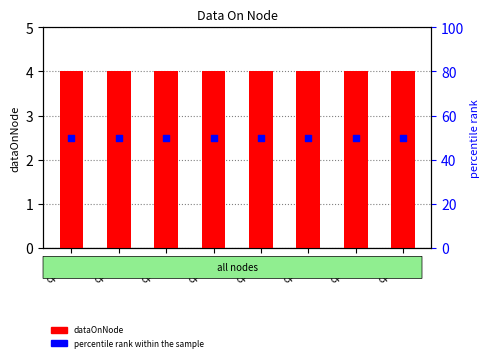

Which series reaches the maximum Y coordinate?

percentile rank within the sample